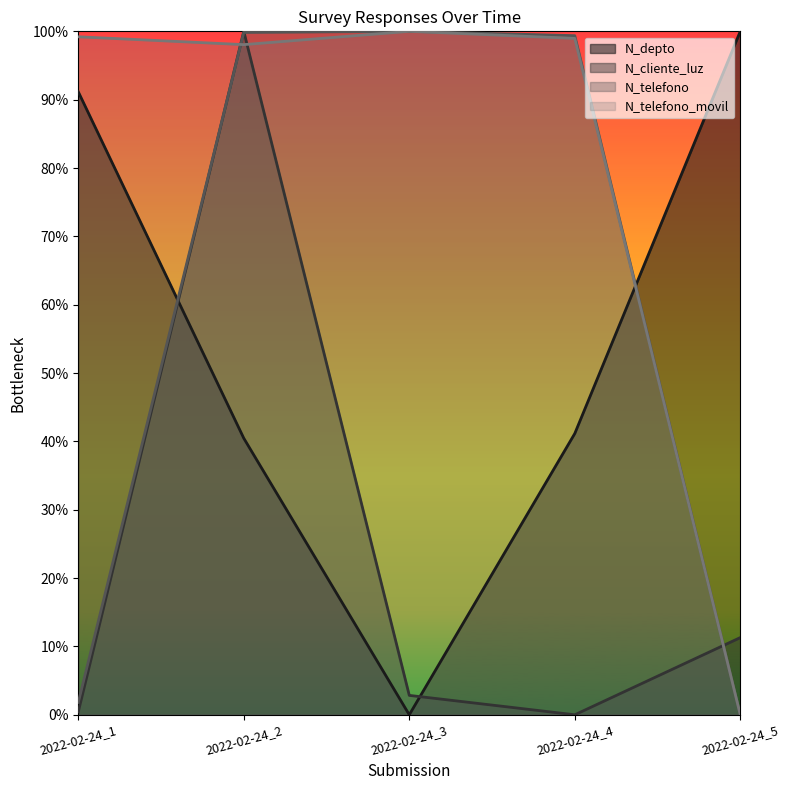

List the series in order of their peak value, highest first.

N_telefono, N_telefono_movil, N_cliente_luz, N_depto